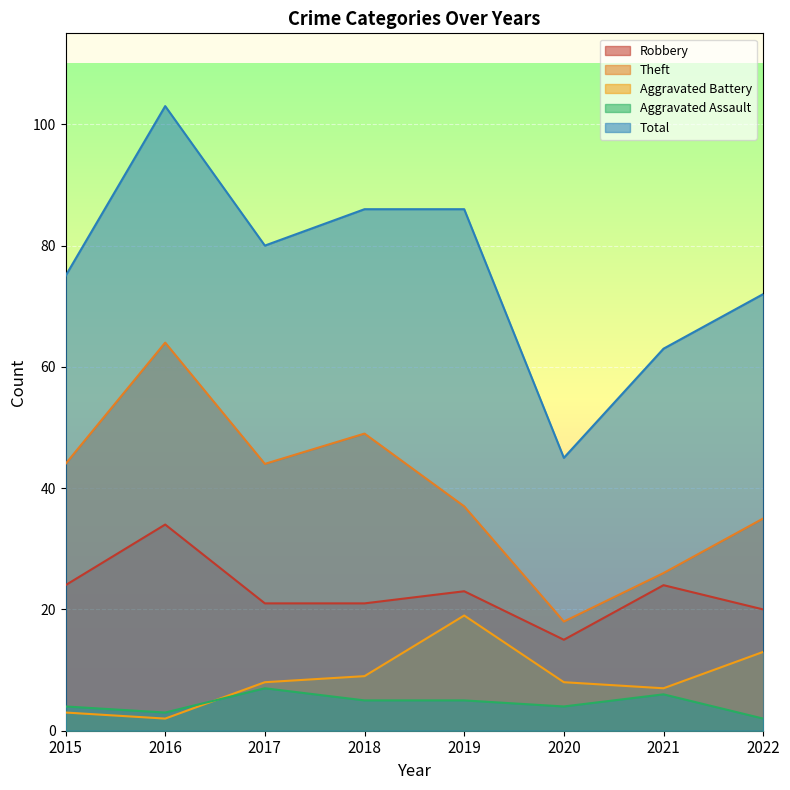

How many distinct data groups are displayed?

5